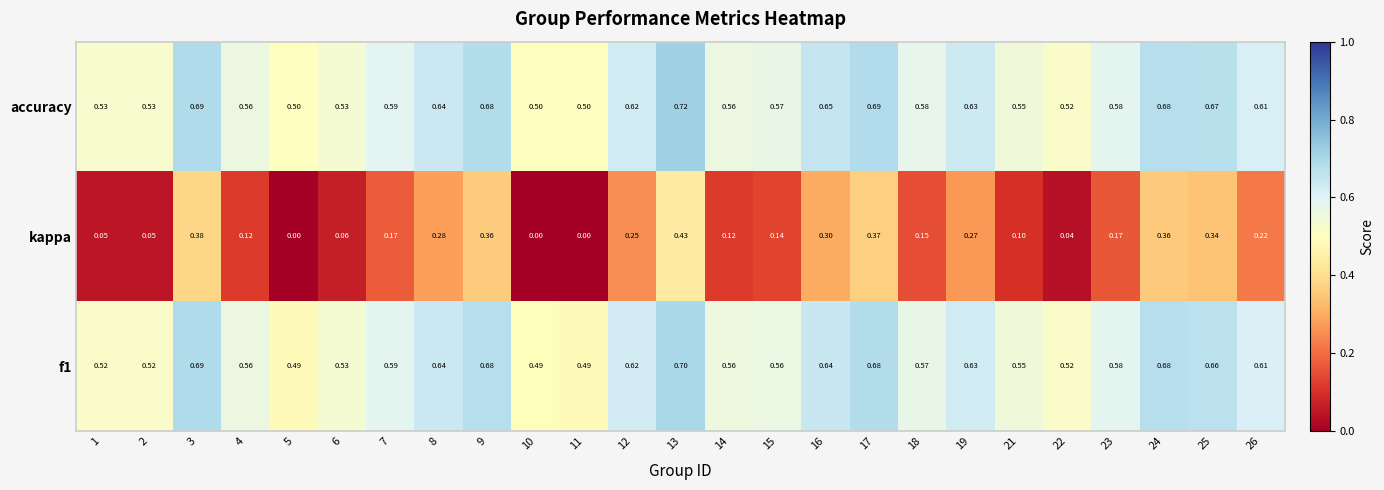

Which series has the largest range (max minus min)?

kappa